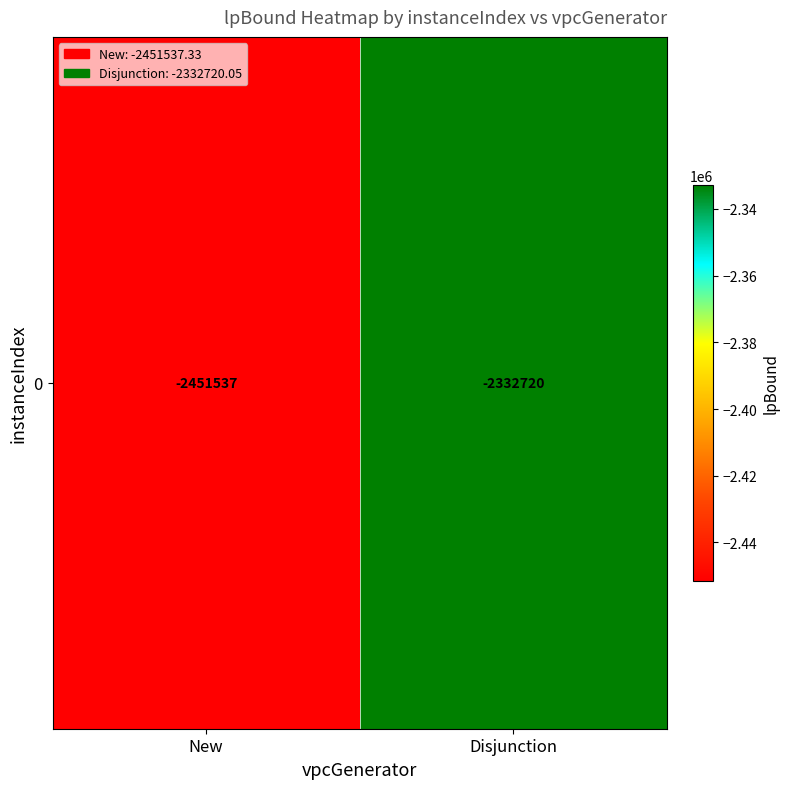

At which label is the value closest to -2392128?

Disjunction